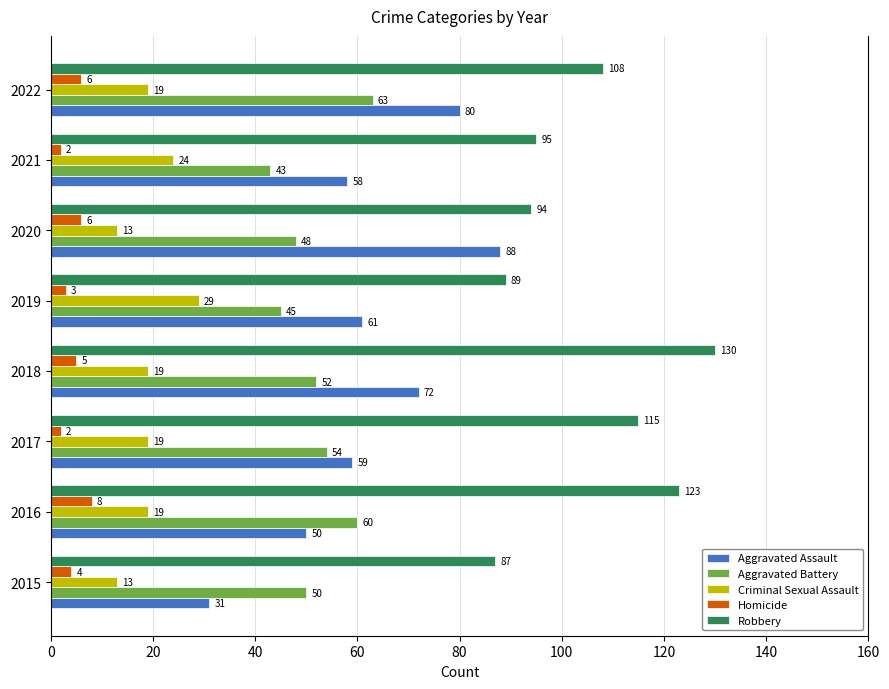

What is the difference between the highest and lowest values at 2015?

83